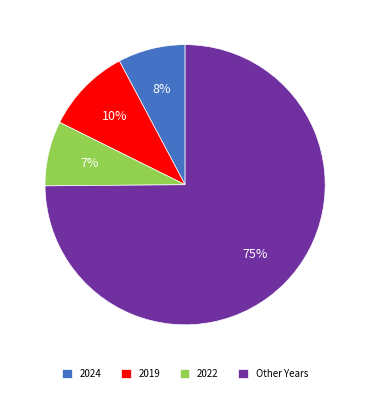

Between 2019 and 2022, which is larger?

2019